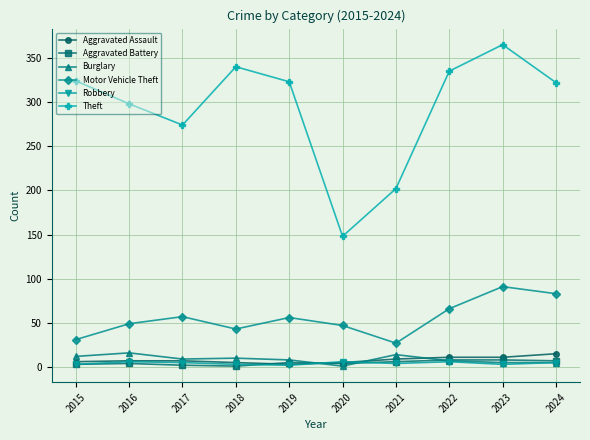

True or false: Theft and Robbery intersect in this chart.

False